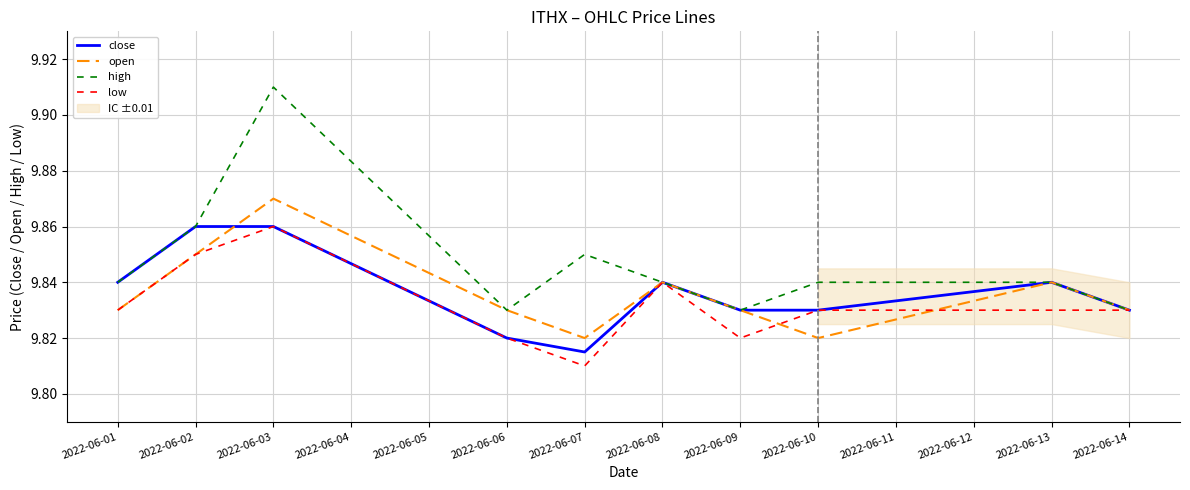

How many open values are between 9 and 10?

10